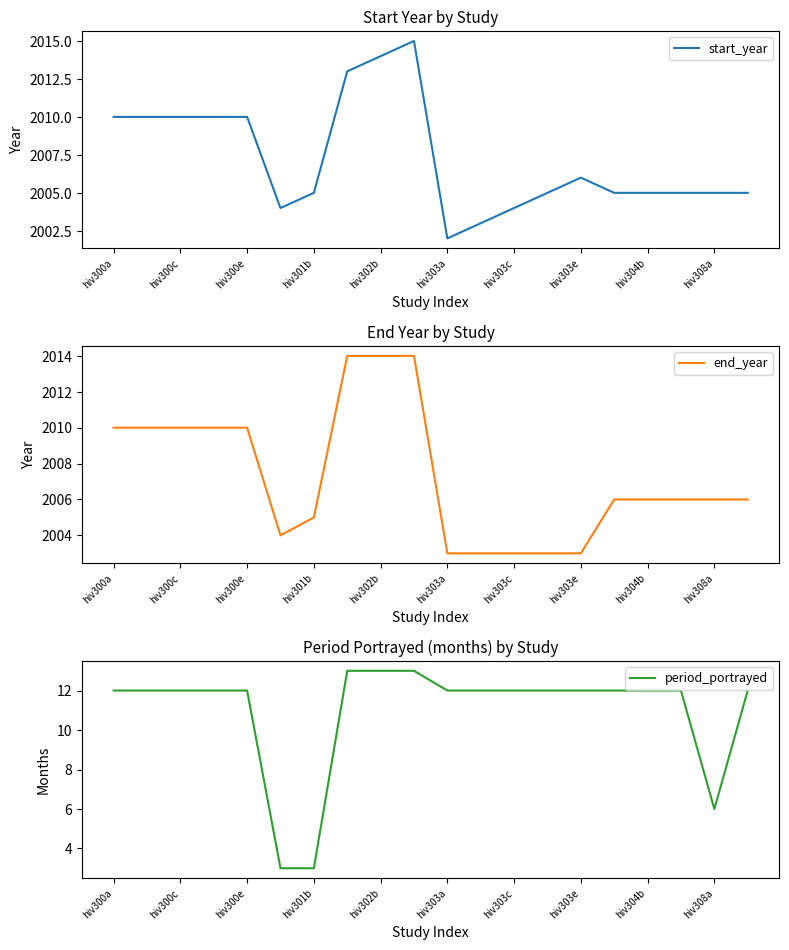

The value of period_portrayed at hiv303a is 12. True or false?

True